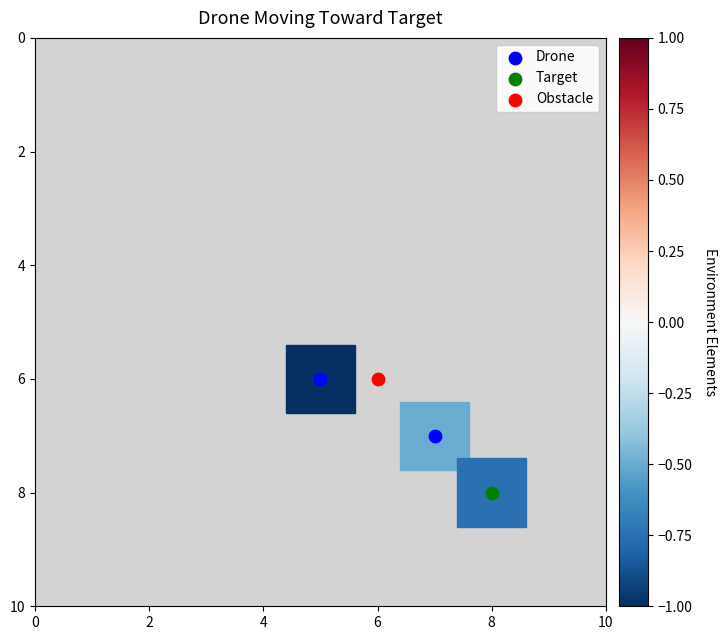

What are all the series names shown in the legend?

Drone, Target, Obstacle